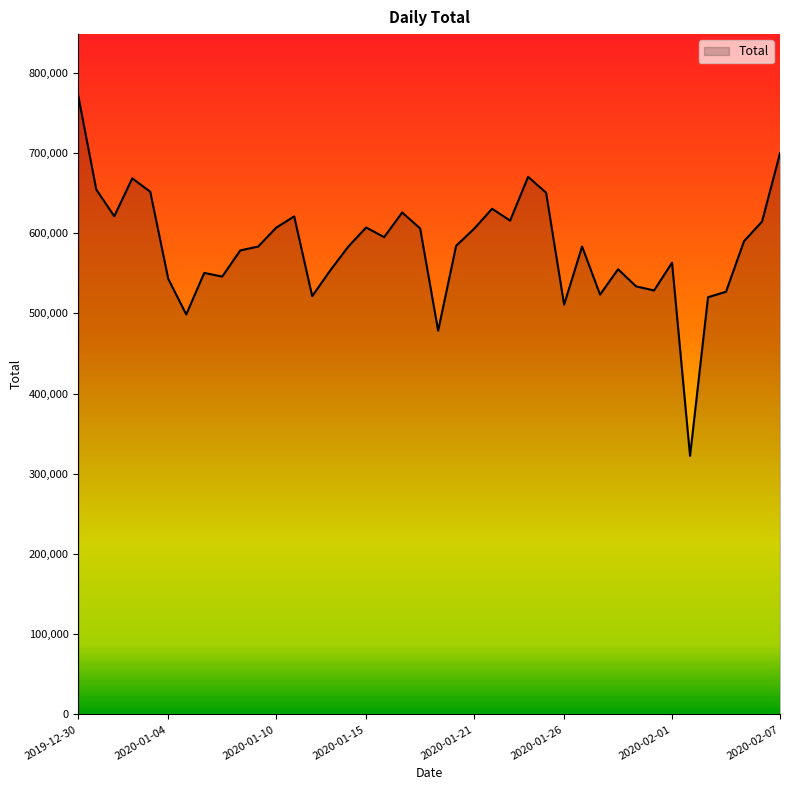

How many series are shown in this chart?

1